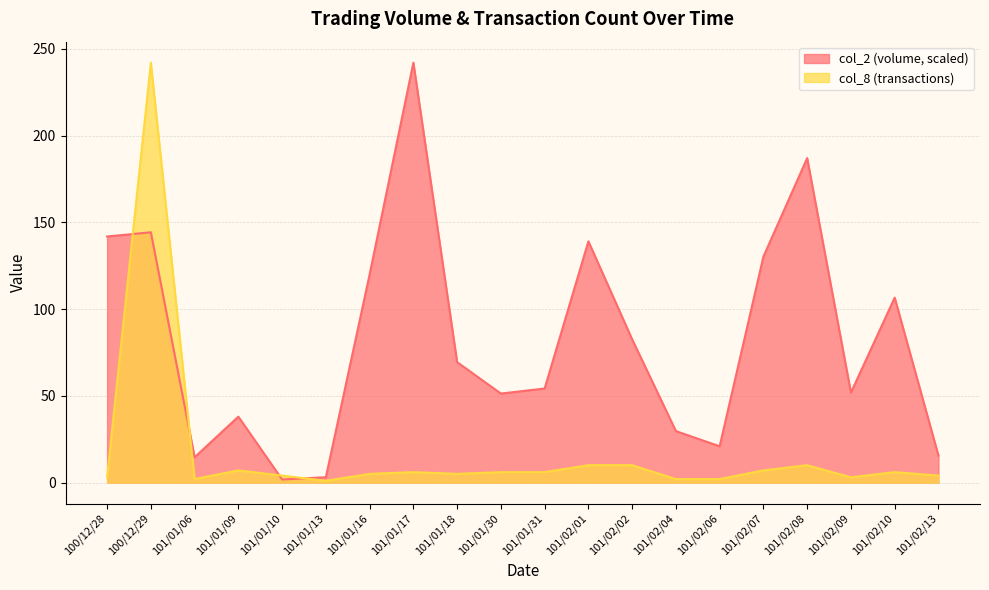

Which series has the widest spread of values?

col_8